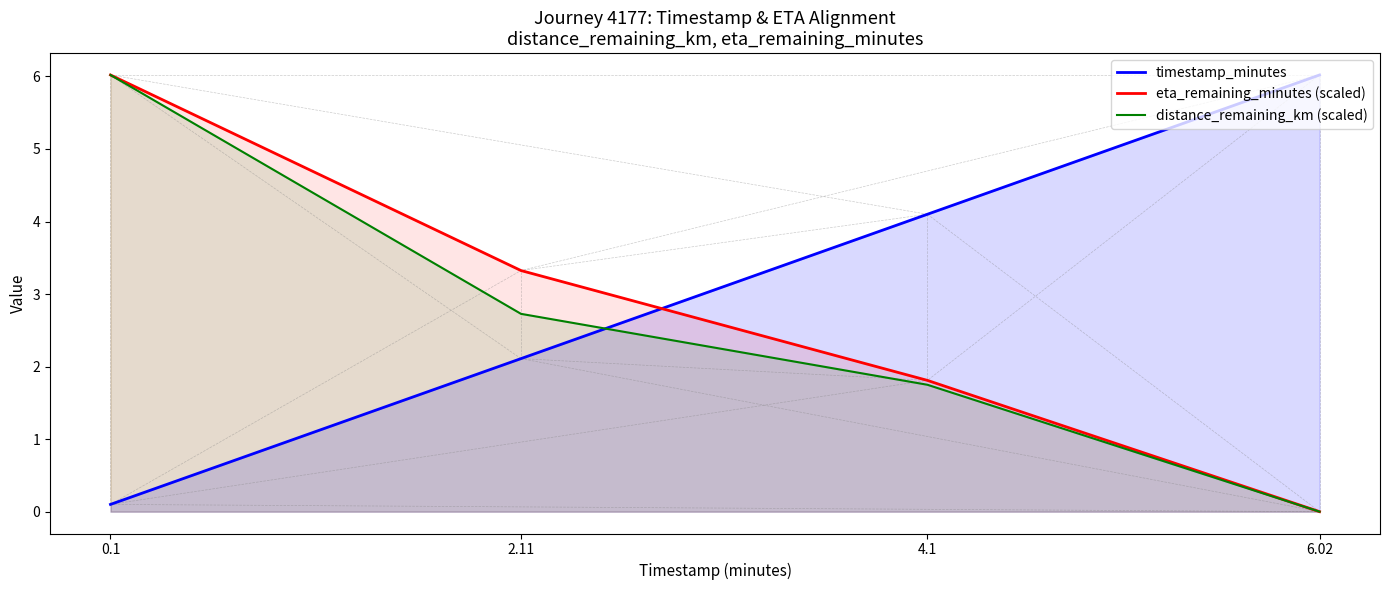

Reading left to right, what are all the values shown in this chart?

timestamp_minutes: 0.1=0.1	2.11=2.1	4.1=4.1	6.02=6.0
eta_remaining_minutes (scaled): 0.1=6.0	2.11=3.3	4.1=1.8	6.02=0.0
distance_remaining_km (scaled): 0.1=6.0	2.11=2.7	4.1=1.7	6.02=0.0